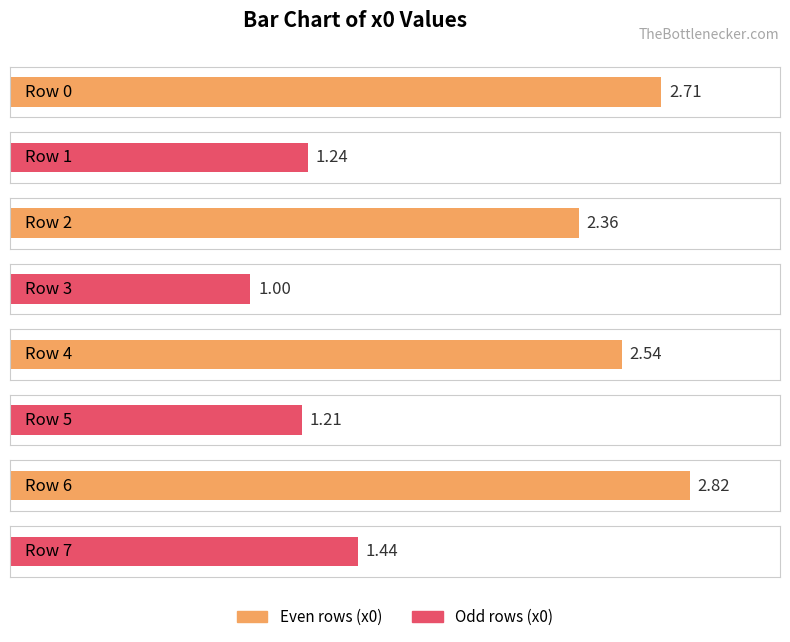

Are the bars grouped side by side (vs. stacked)?

No